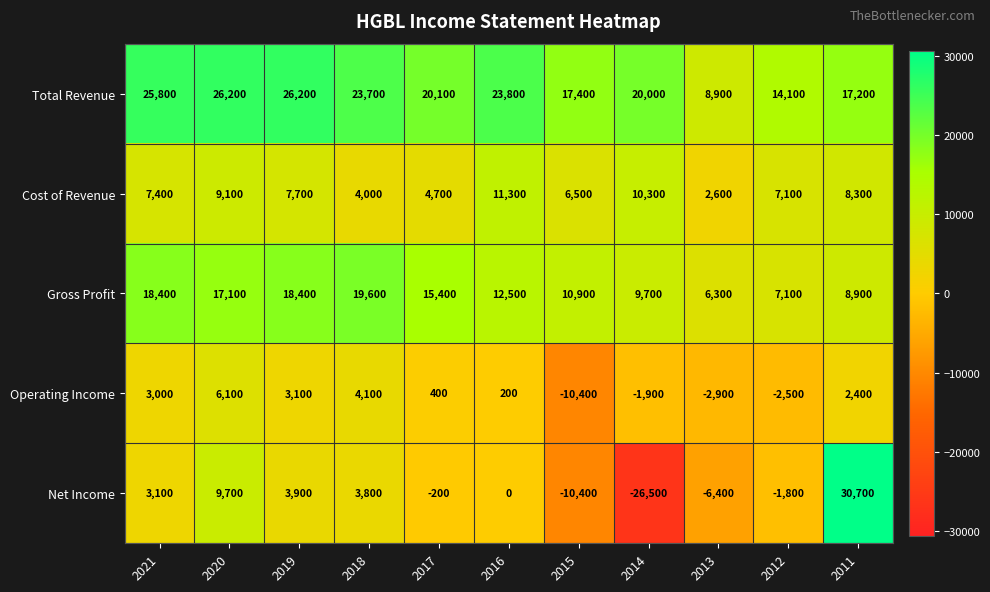

Rank the series by their maximum value, from highest to lowest.

Net Income, Total Revenue, Gross Profit, Cost of Revenue, Operating Income